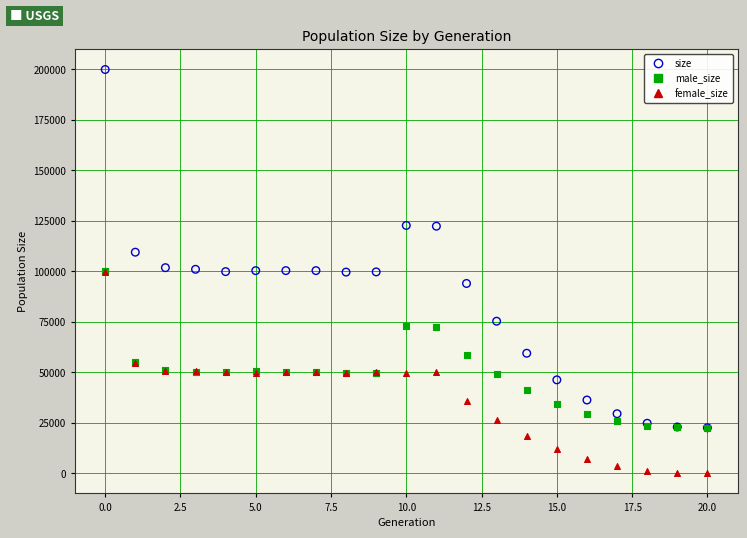

Which series contains the highest Y value?

size